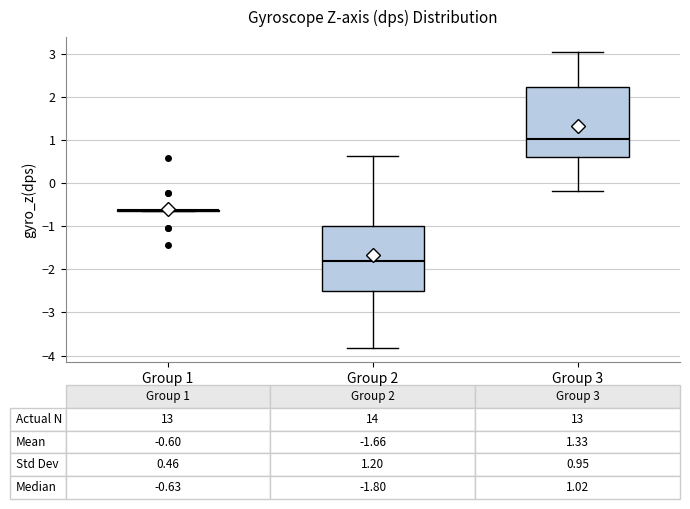

Which box is the tallest, from its lower edge to its upper edge?

Group 3